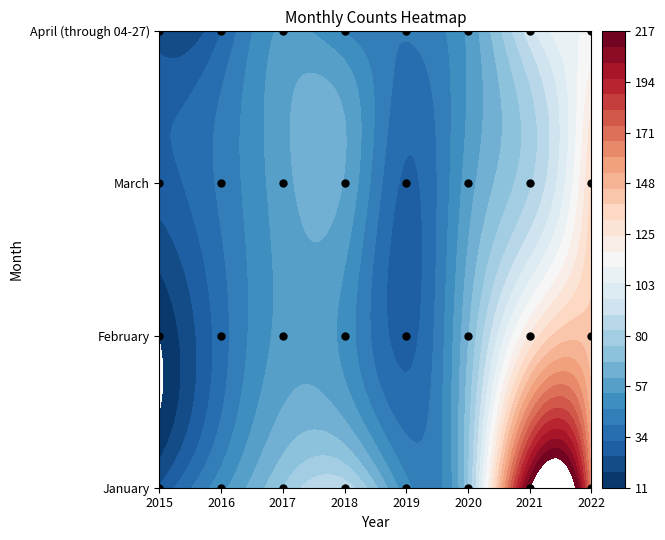

The January series shows 86 at 2018. True or false?

True